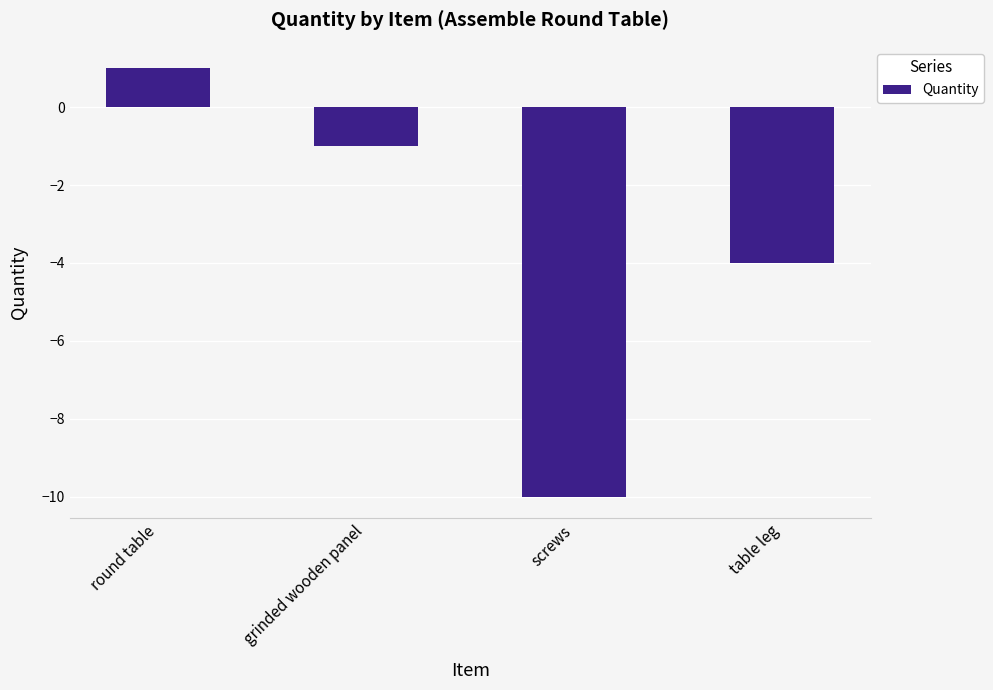

Reading right to left, list all the values displayed in this chart.

table leg=-4	screws=-10	grinded wooden panel=-1	round table=1